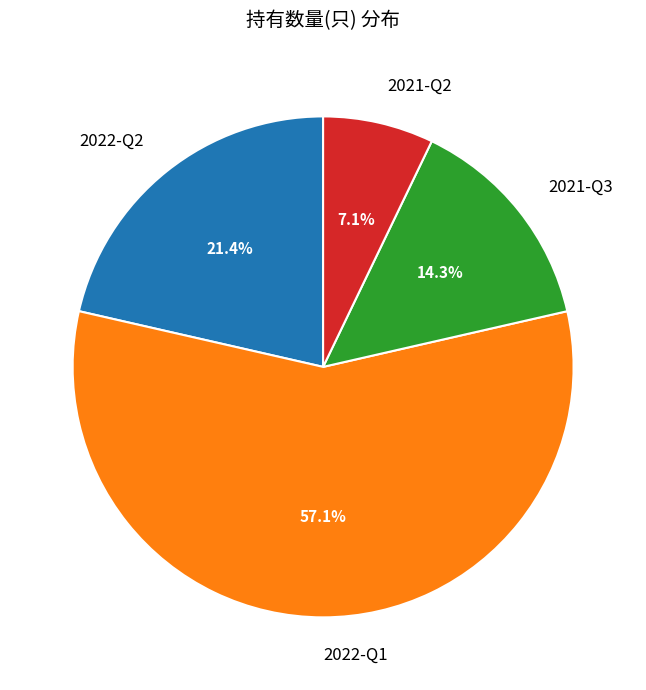

True or false: 2021-Q3 accounts for 14% of the total.

True